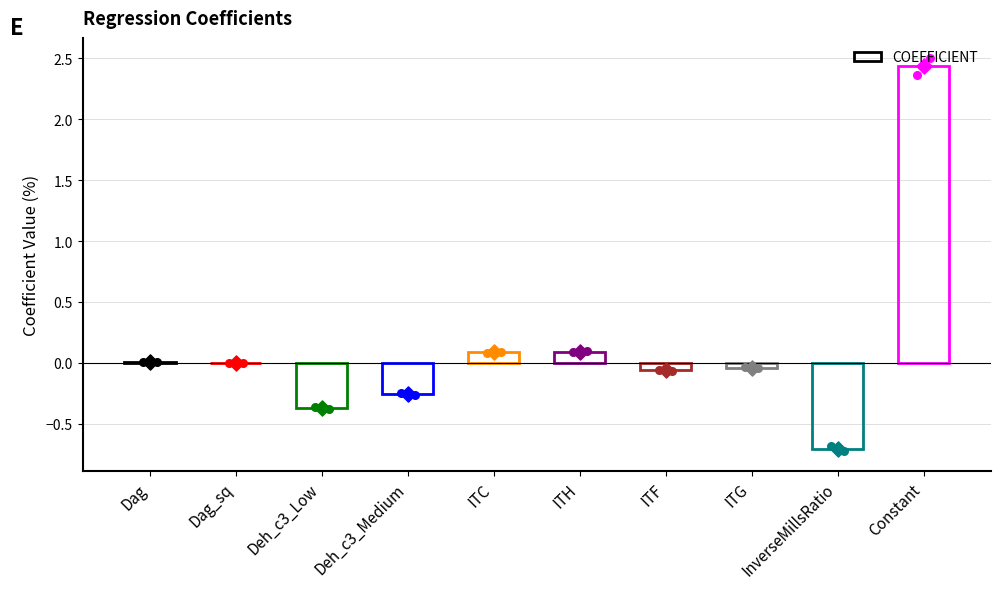

Which has a higher value, InverseMillsRatio or ITG?

ITG